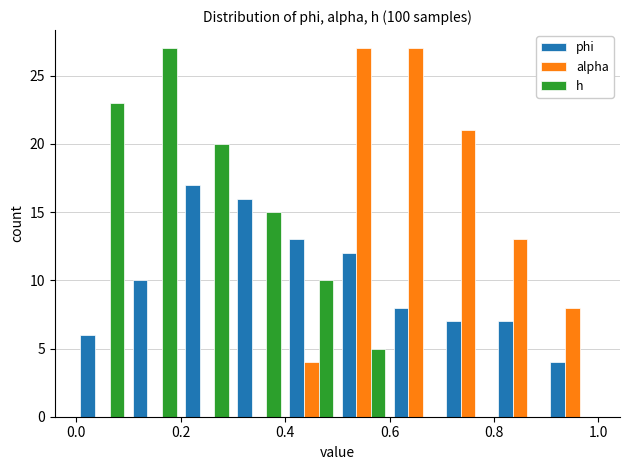

Reading left to right, transcribe this chart: for each range on the x-axis, give the height of each series' bar. The values are not printed on the chart, so give them approximately, as read against the axis.

0.0 to 0.1: phi=6	alpha=0	h=23
0.1 to 0.2: phi=10	alpha=0	h=27
0.2 to 0.3: phi=17	alpha=0	h=20
0.3 to 0.4: phi=16	alpha=0	h=15
0.4 to 0.5: phi=13	alpha=4	h=10
0.5 to 0.6: phi=12	alpha=27	h=5
0.6 to 0.7: phi=8	alpha=27	h=0
0.7 to 0.8: phi=7	alpha=21	h=0
0.8 to 0.9: phi=7	alpha=13	h=0
0.9 to 1.0: phi=4	alpha=8	h=0